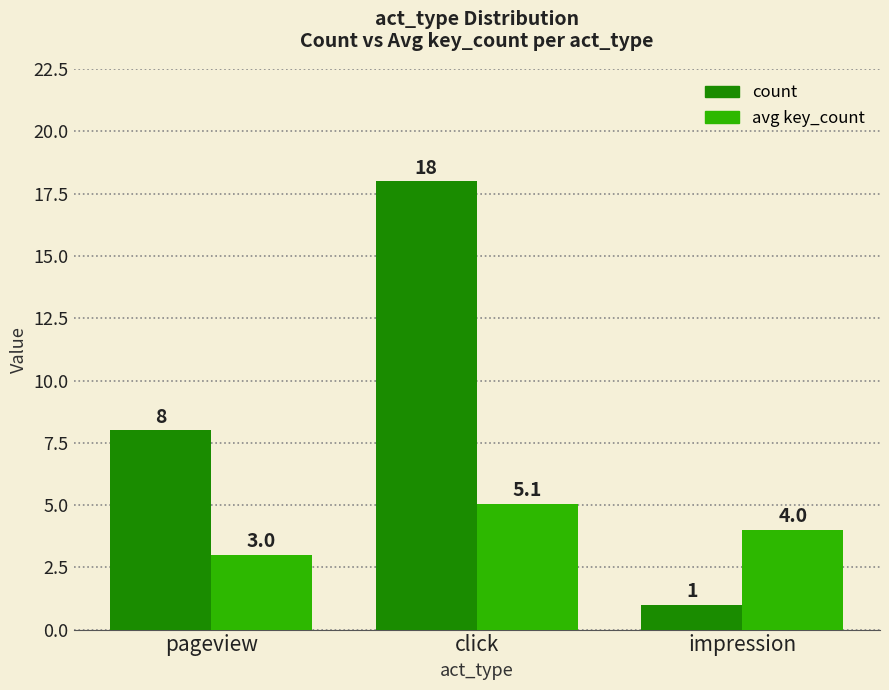

What is the label of the 2nd bar from the left?

click